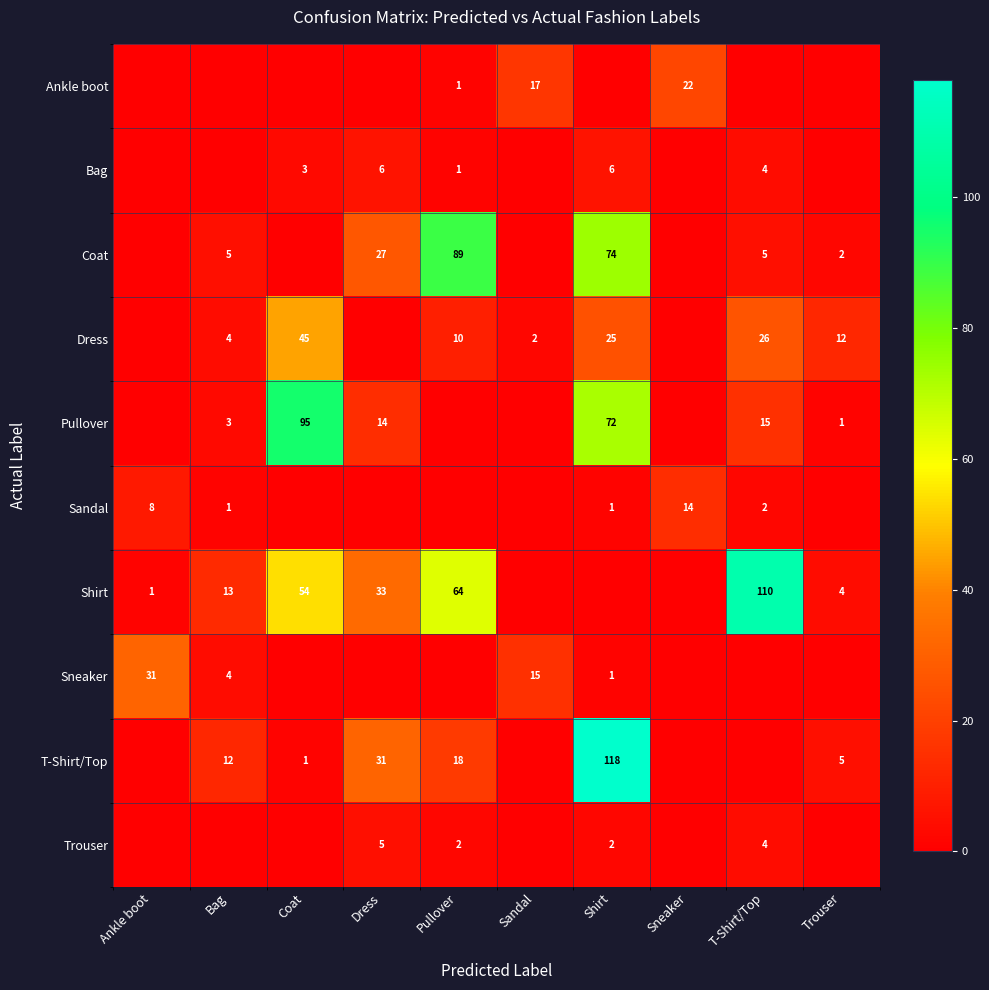

At which category is the sum across all series the highest?

Shirt